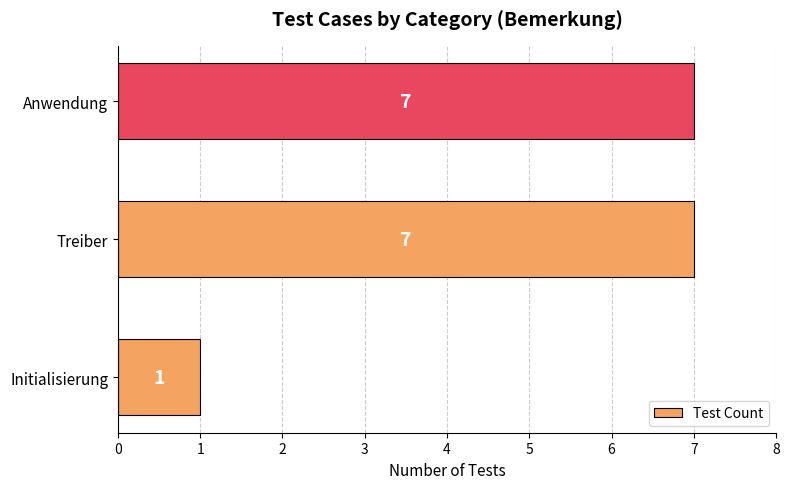

Which has a higher value, Treiber or Initialisierung?

Treiber